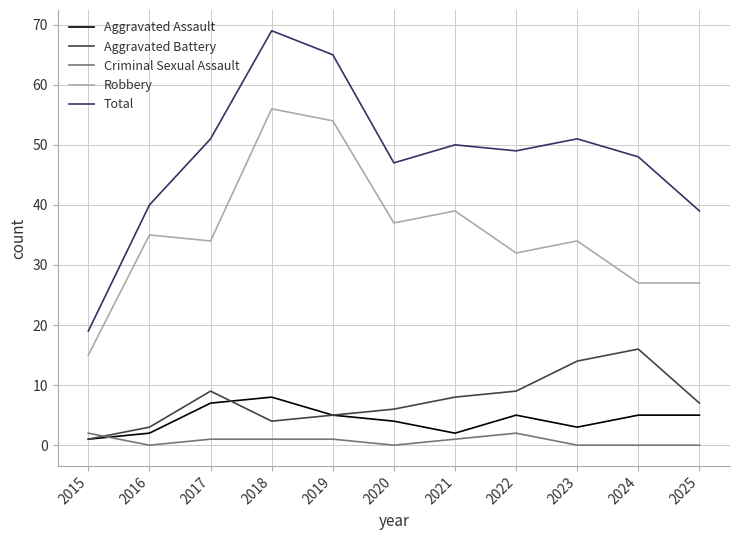

True or false: Aggravated Battery has a value of 8 at 2021.

True